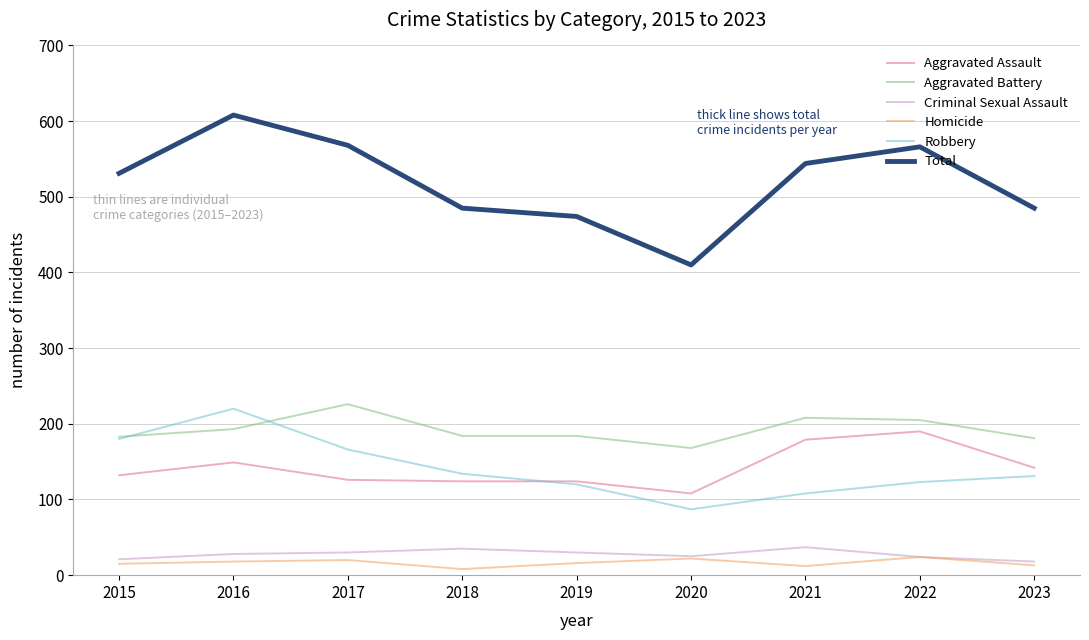

True or false: Total has a value of 842 at 2017.

False